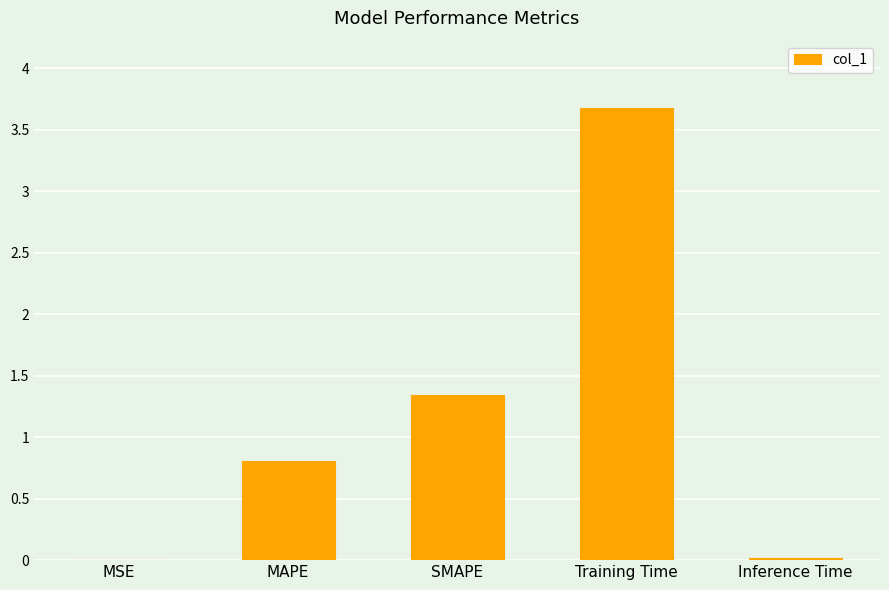

What is the change in value from MAPE to Inference Time?

-0.8